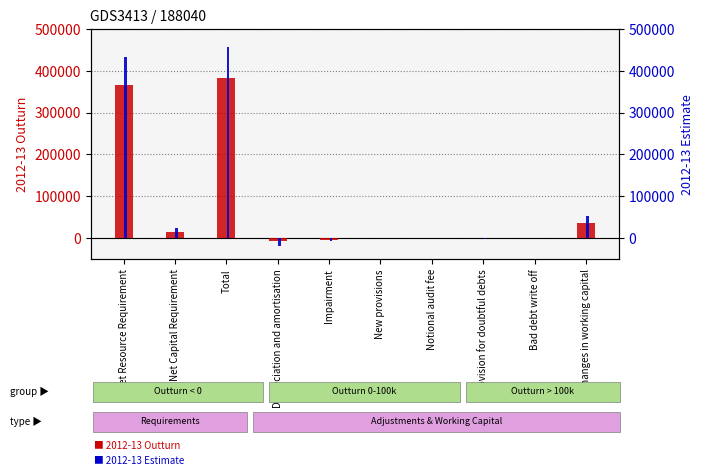

What is the sum of the 2012-13 Outturn values at Provision for doubtful debts and Net Resource Requirement?

367318